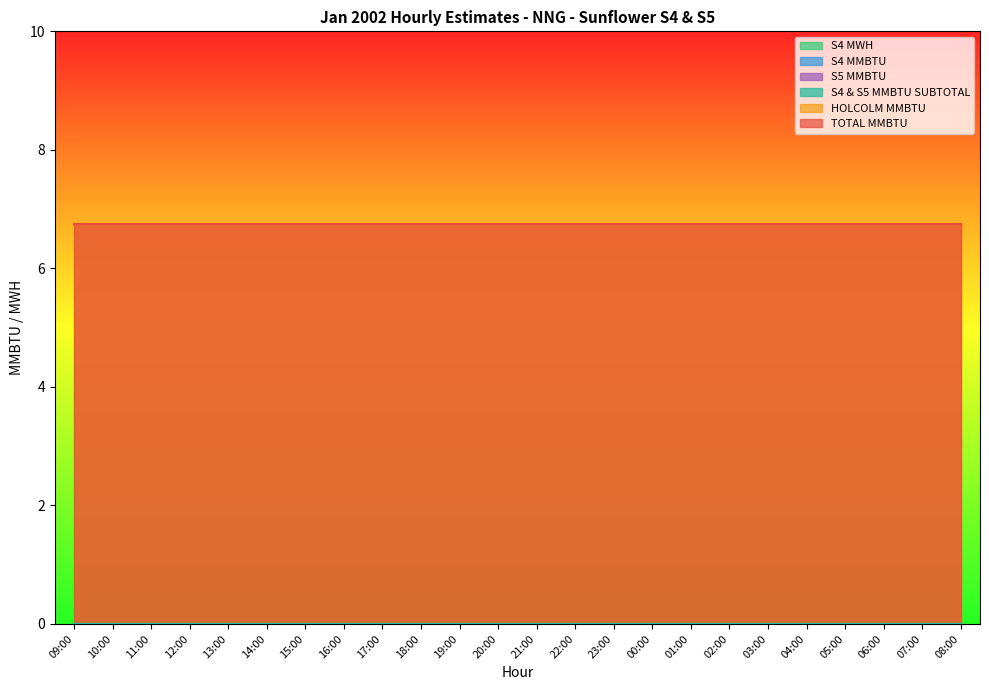

What is the label of the 9th point from the left?

17:00